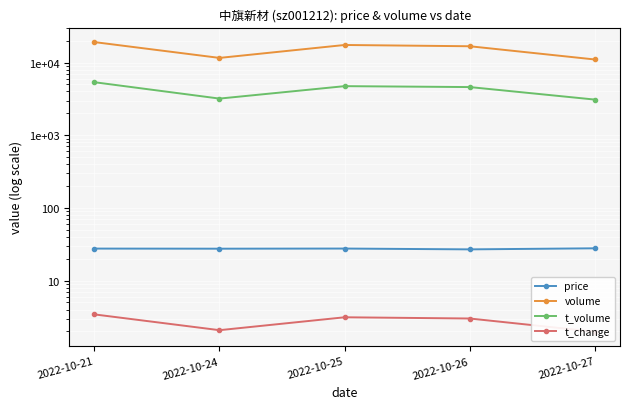

Which category has the highest value in the t_change series?

2022-10-21